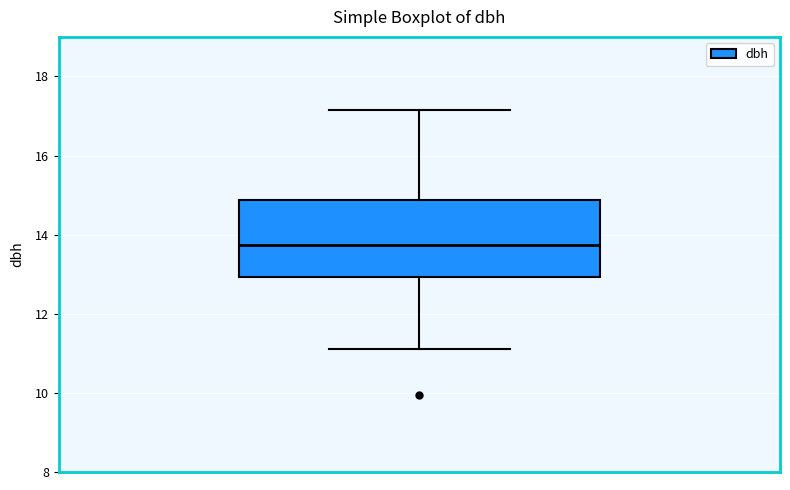

Transcribe this box plot: give where the median line is, the range the box spans, and where the two whiskers end, as read against the y-axis. The values are not printed on the chart, so give them approximately, as read against the axis.

median 13.8, box 13.0 to 14.8, whiskers 11.2 to 17.2